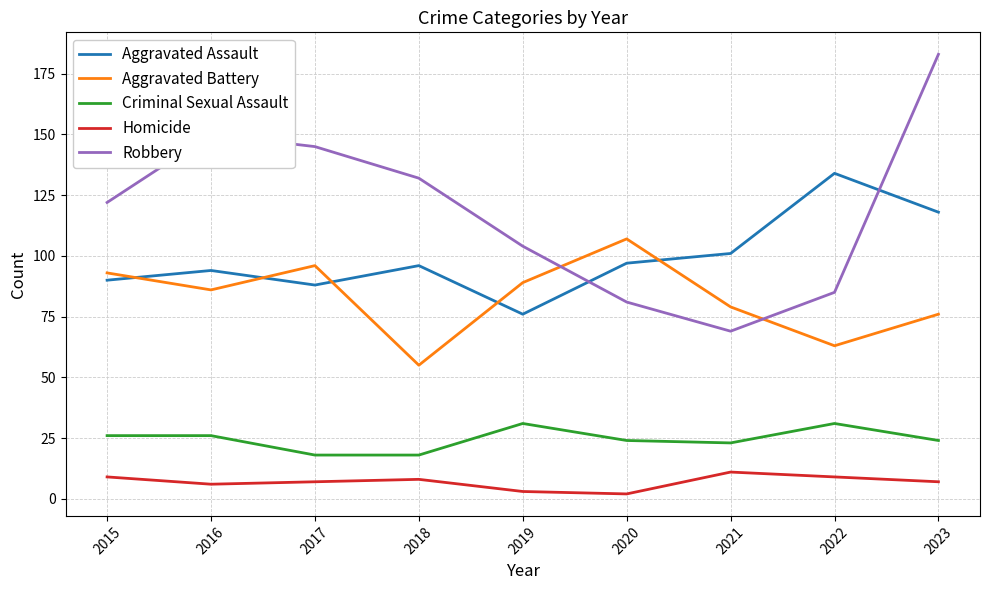

At which category does the chart reach its peak across all series?

2023